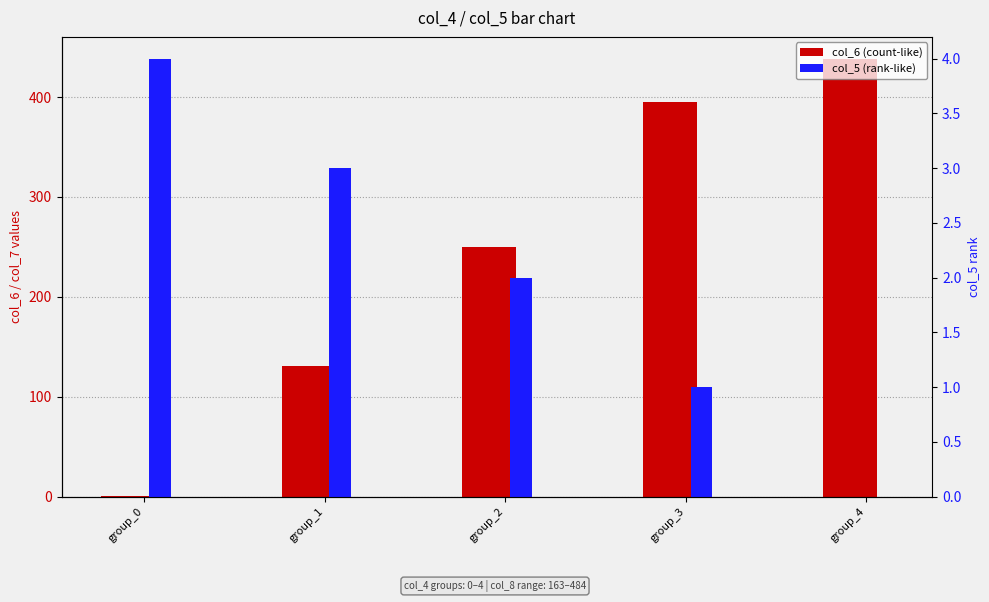

What is the value of the col_6 (count-like) bar at the 2nd from the left?

131.0